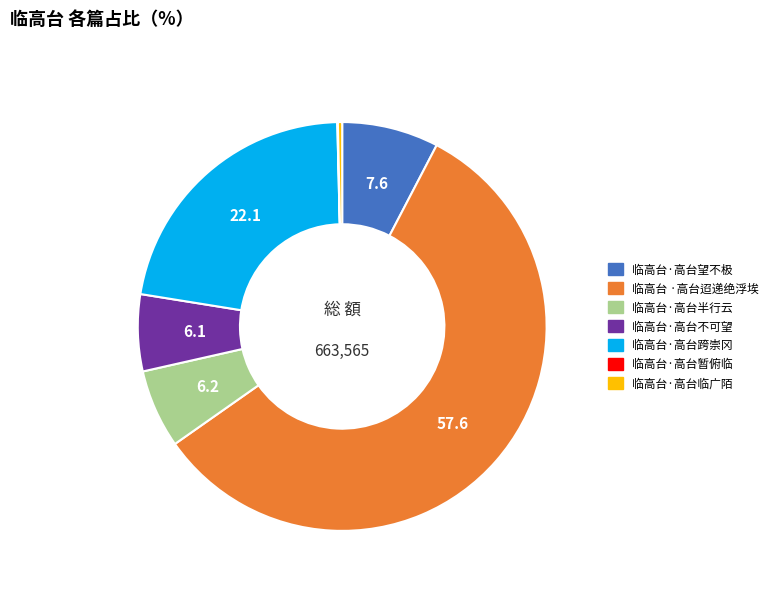

Which has a higher value, 临高台·高台望不极 or 临高台·高台跨崇冈?

临高台·高台跨崇冈